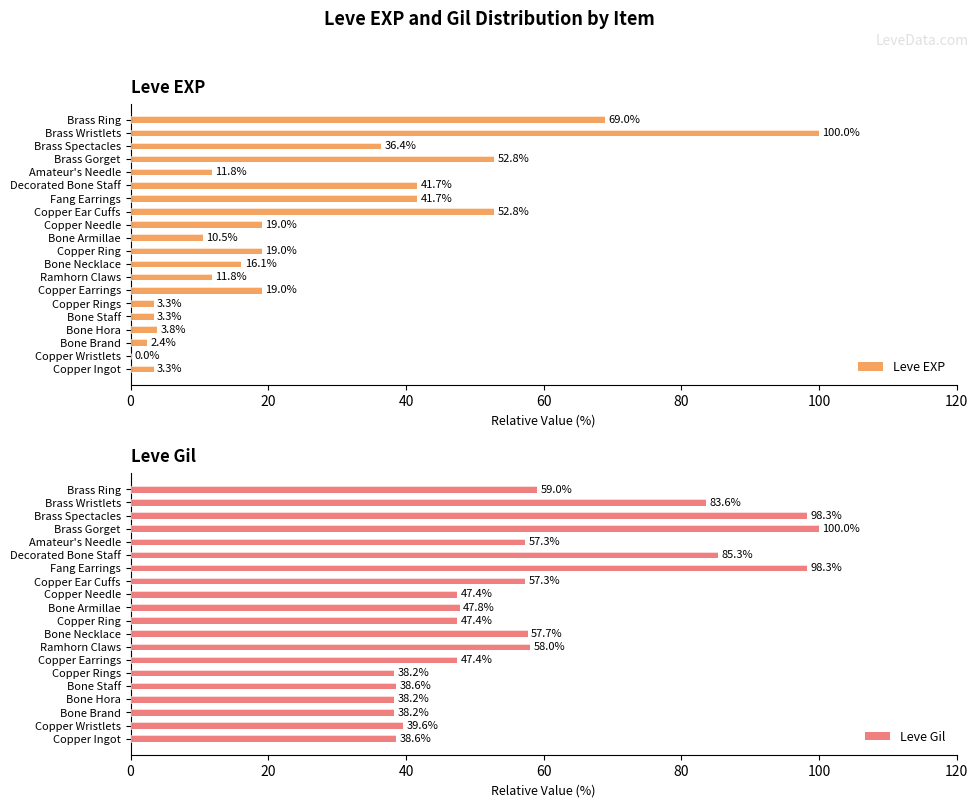

How many bars are there in total?

40